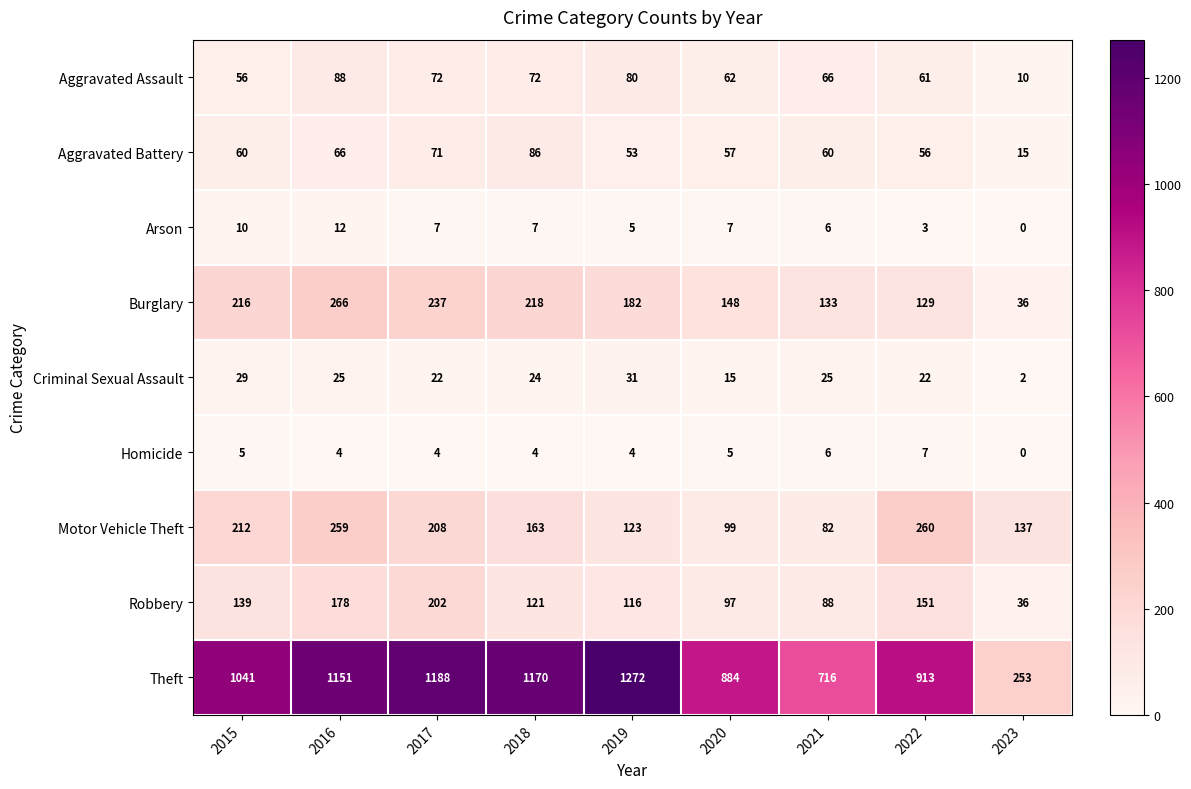

How many data points does each series have?

9